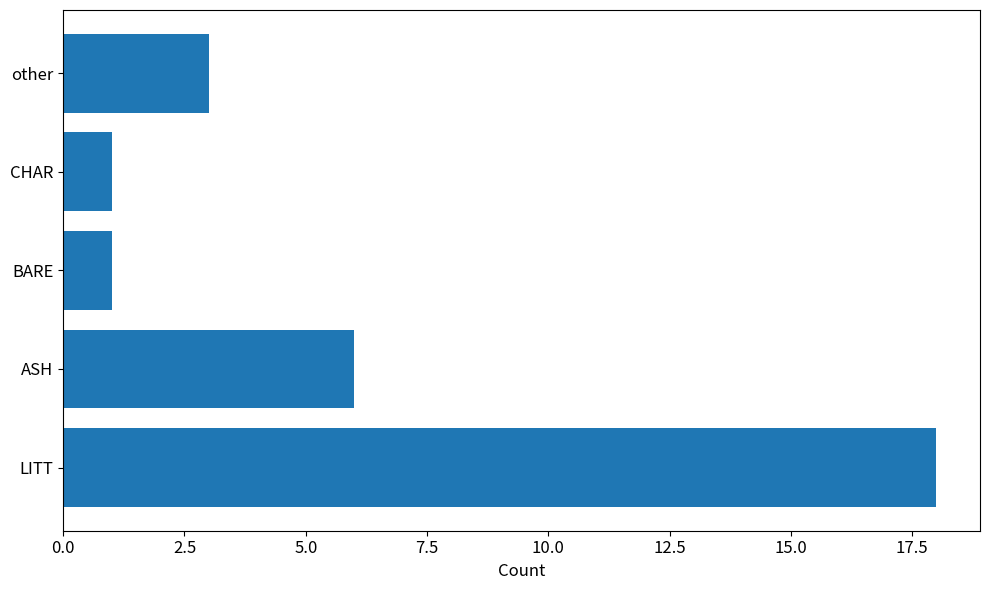

Does the chart contain any negative values?

No